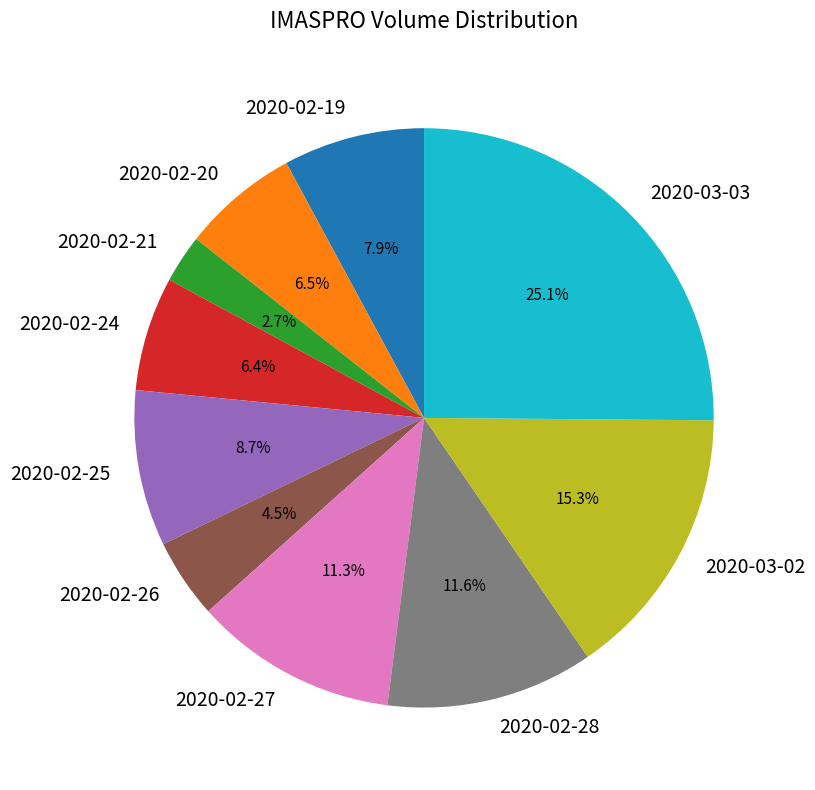

Is it true that 2020-02-24 is 6% of the pie?

True